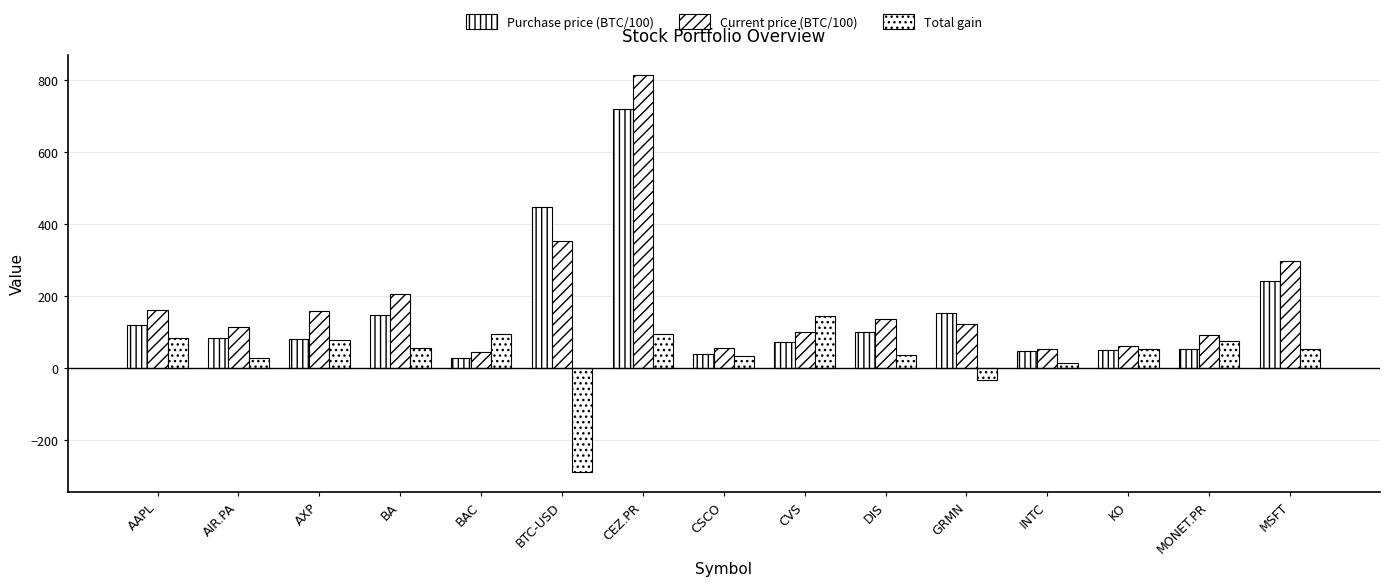

What is the label of the 12th bar from the left?

INTC